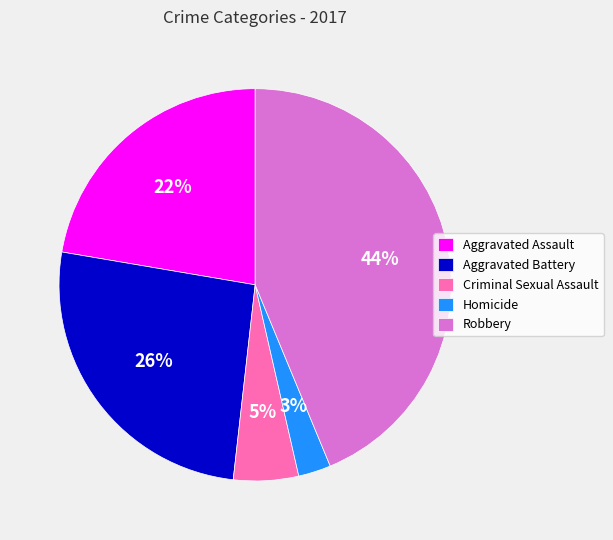

What percentage is the Criminal Sexual Assault slice, to the nearest percent?

5%